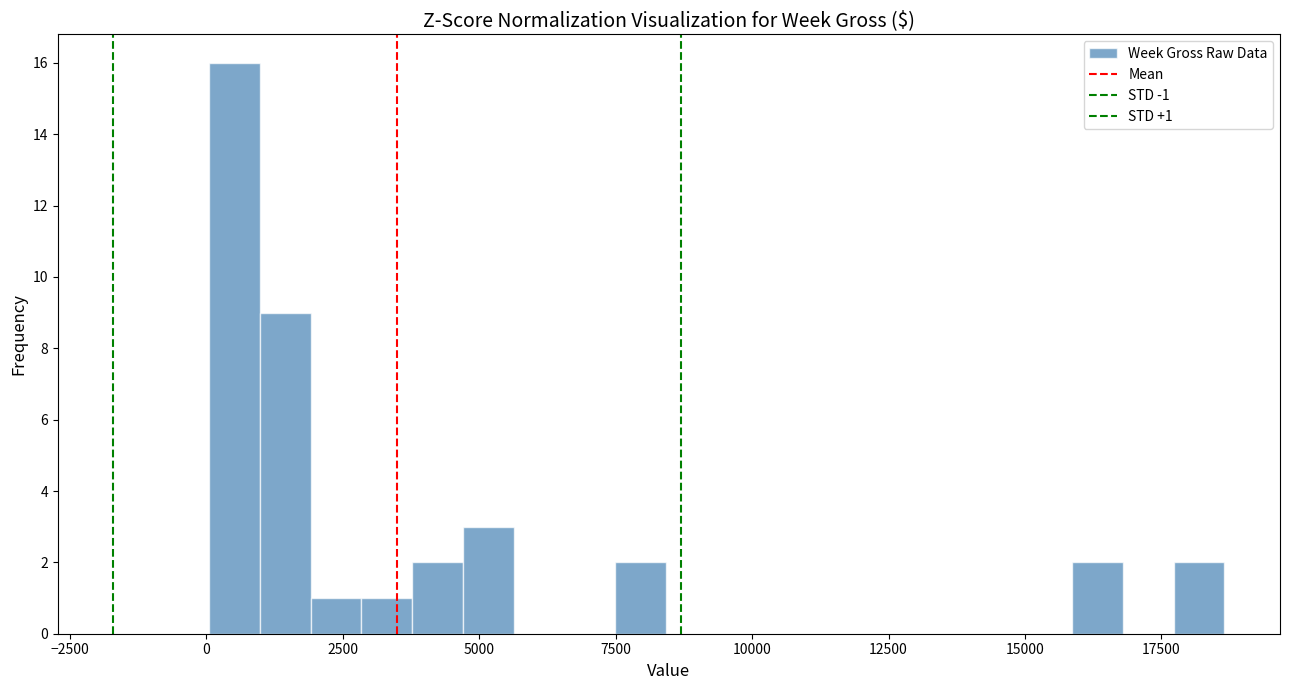

Around what value on the x-axis is the tallest bar? Give the approximate position of its centre, as read against the axis.

500